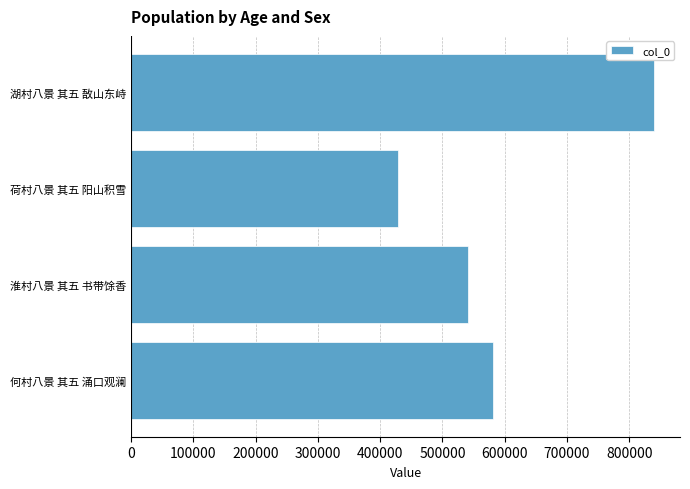

What is the difference between the values at 何村八景 其五 涌口观澜 and 荷村八景 其五 阳山积雪?

153330